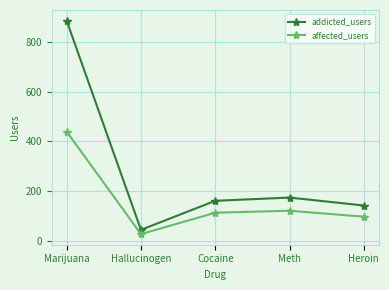

Reading left to right, extract all data points from this chart.

addicted_users: Marijuana=886	Hallucinogen=43	Cocaine=160	Meth=173	Heroin=141
affected_users: Marijuana=439	Hallucinogen=26	Cocaine=112	Meth=120	Heroin=96